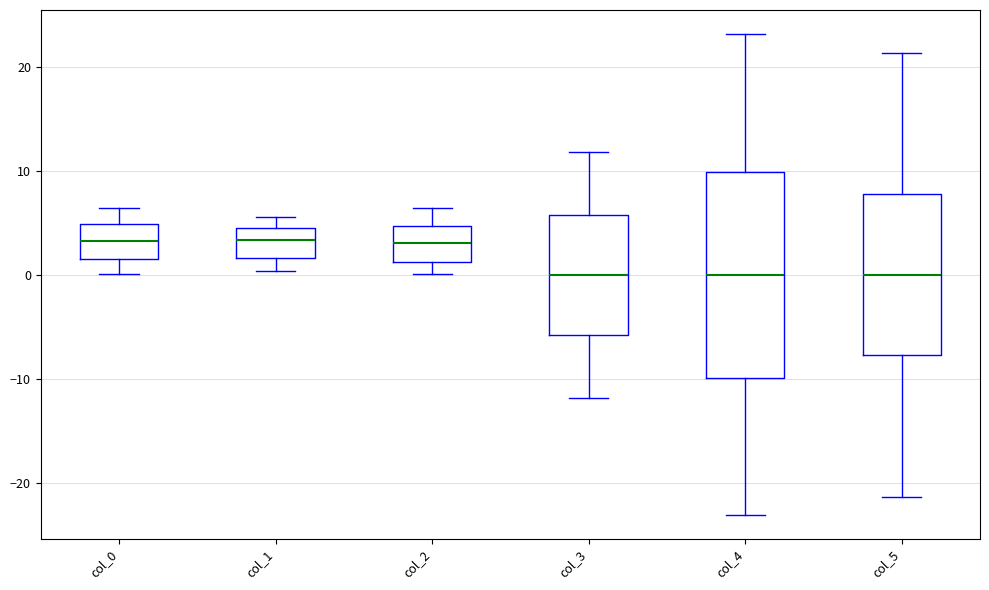

Where is the lower edge of the box for col_4 on the y-axis? The values are not printed on the chart, so give them approximately, as read against the axis.

-10